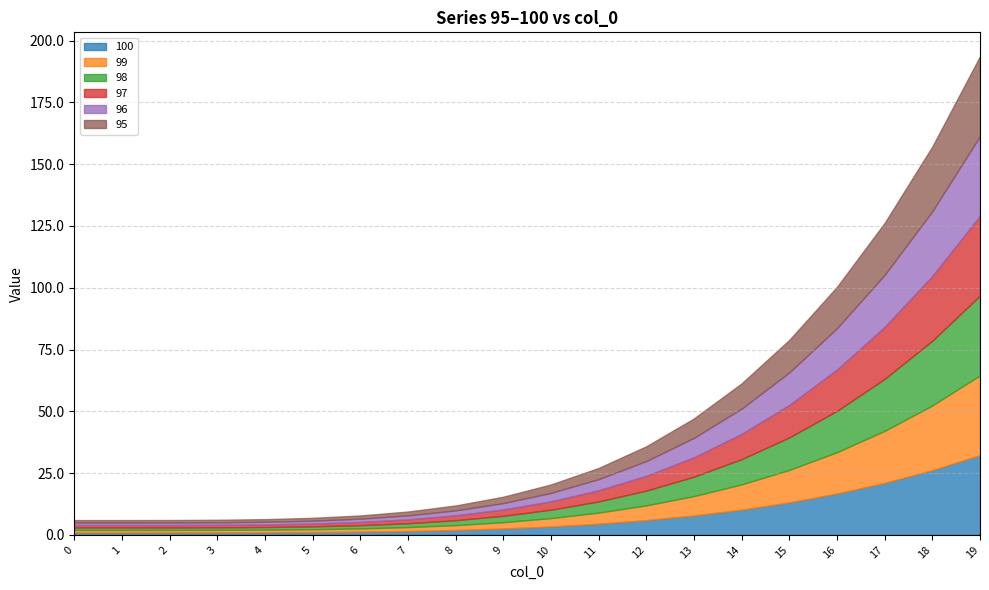

Is it true that 97 equals 32.3 at 19?

True